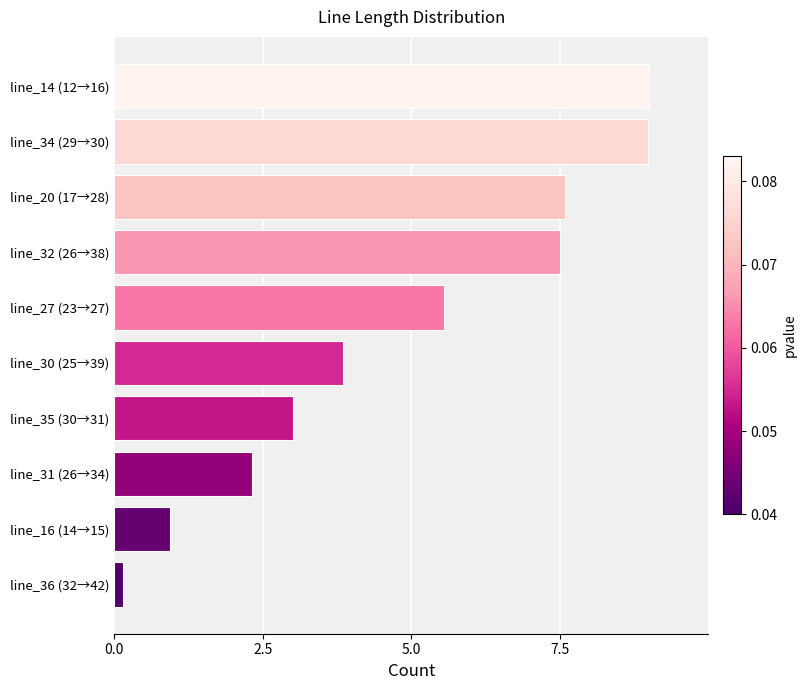

Which has a higher value, line_34 (29→30) or line_32 (26→38)?

line_34 (29→30)